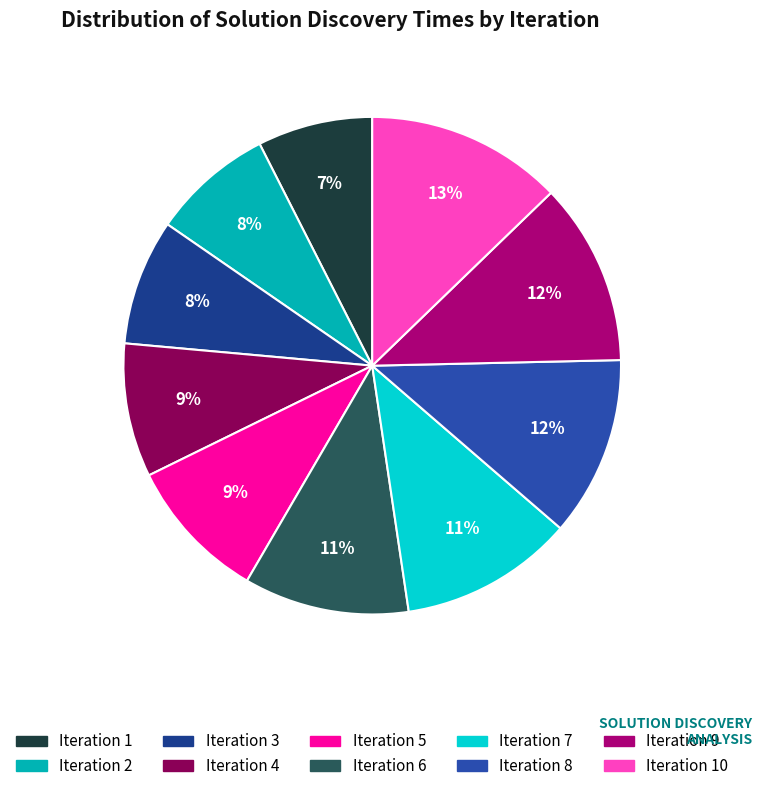

How many segments does this pie chart have?

10